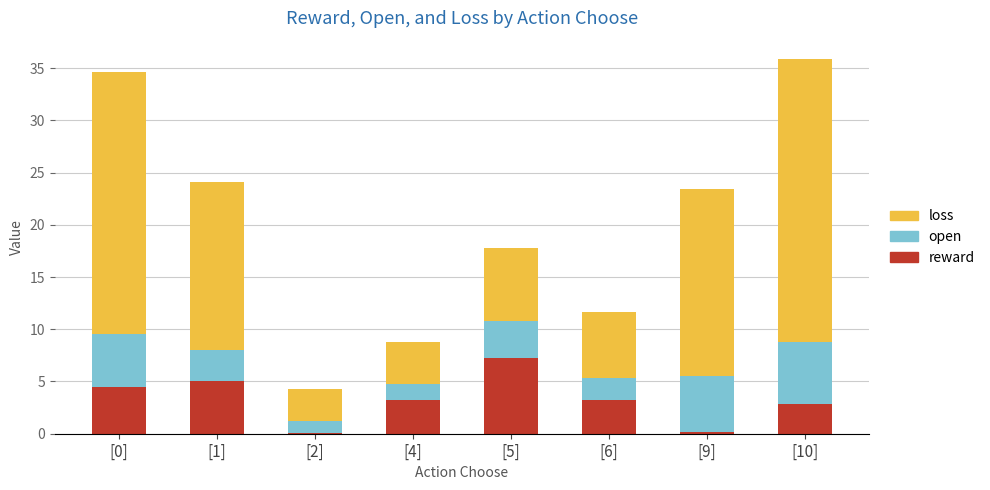

At which category is the sum across all series the highest?

[10]